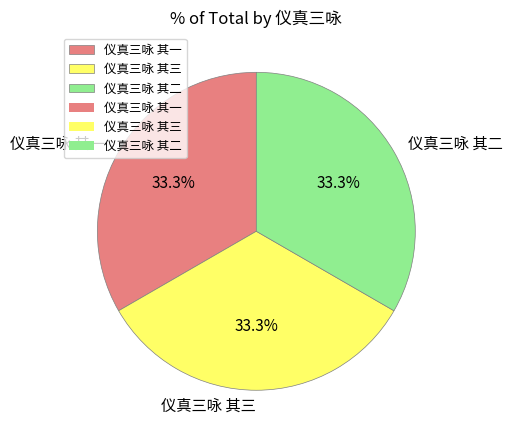

To the nearest percent, what portion does 仪真三咏 其一 represent?

33%